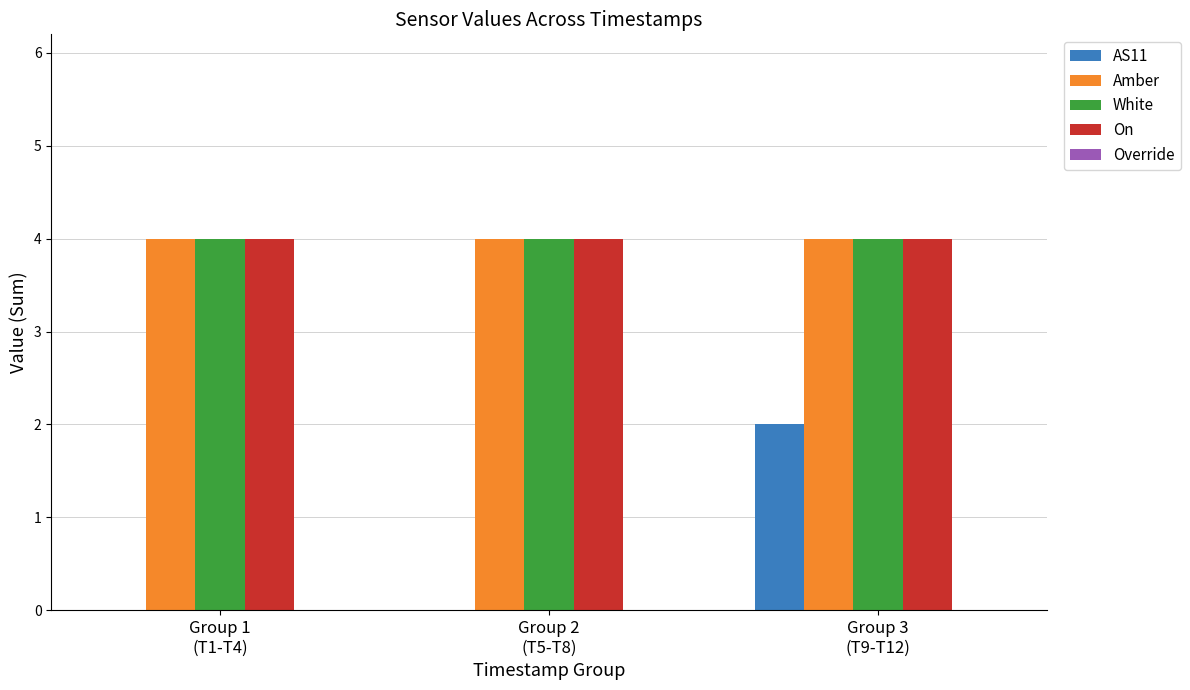

What is the sum of all On values?

12